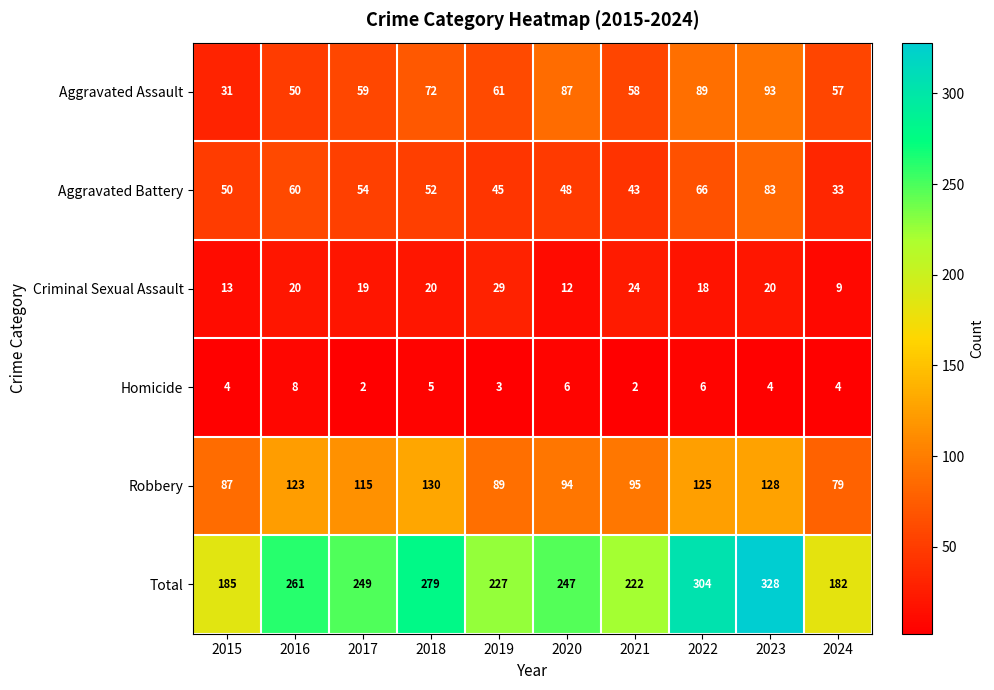

True or false: Criminal Sexual Assault has a value of 31 at 2017.

False